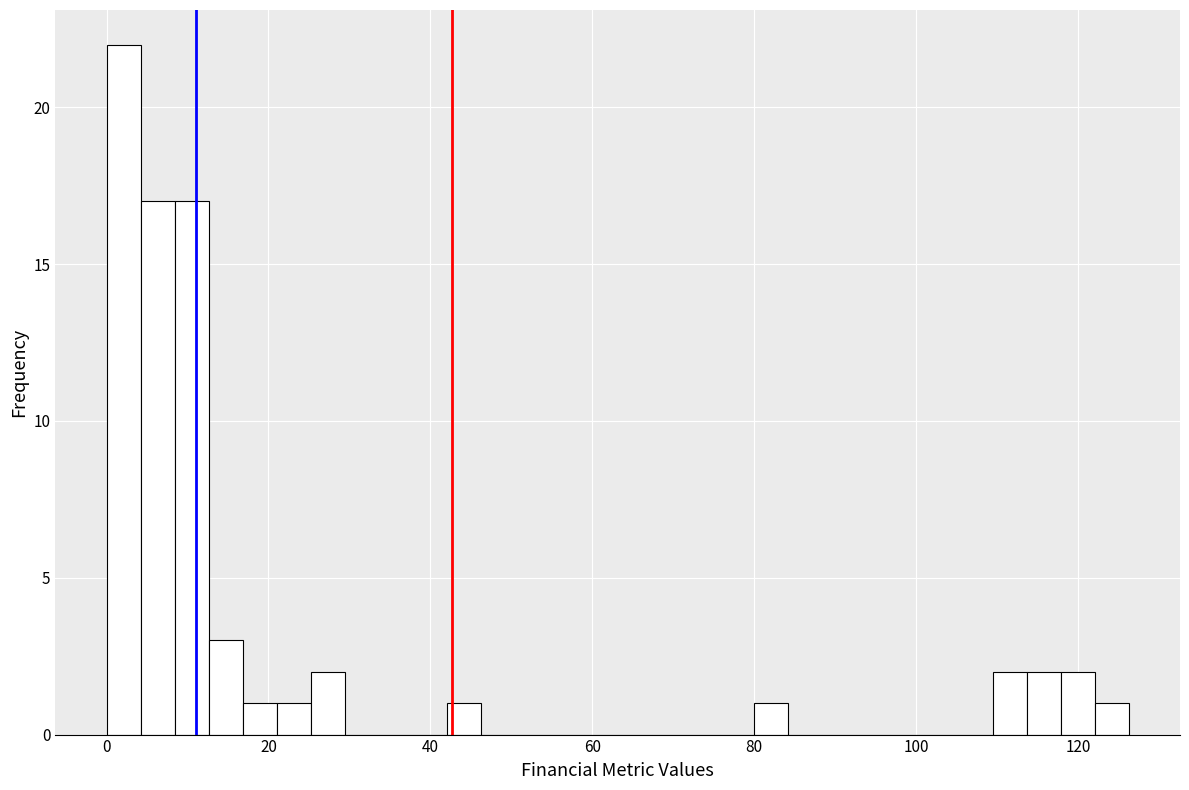

Read against the x-axis, roughly where is the centre of the tallest bar?

2